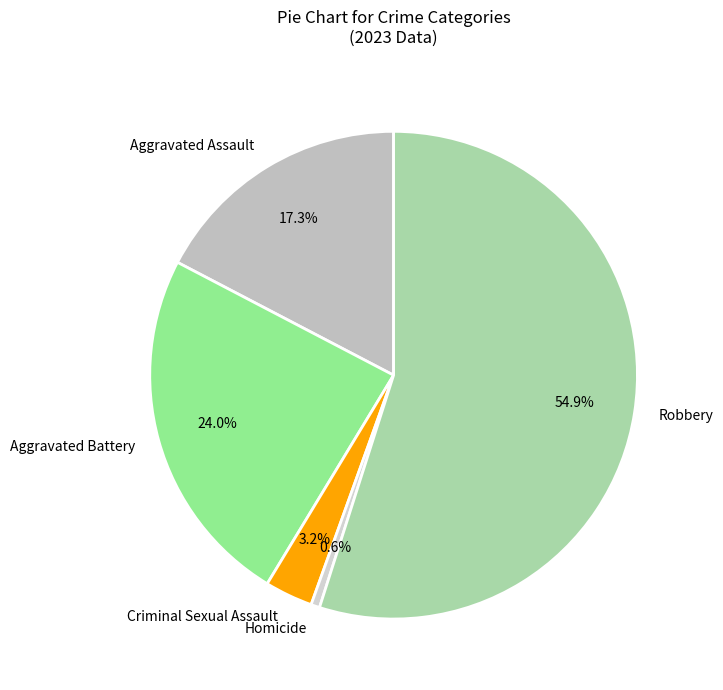

Is the sum of Aggravated Battery and Aggravated Assault greater than half?

No